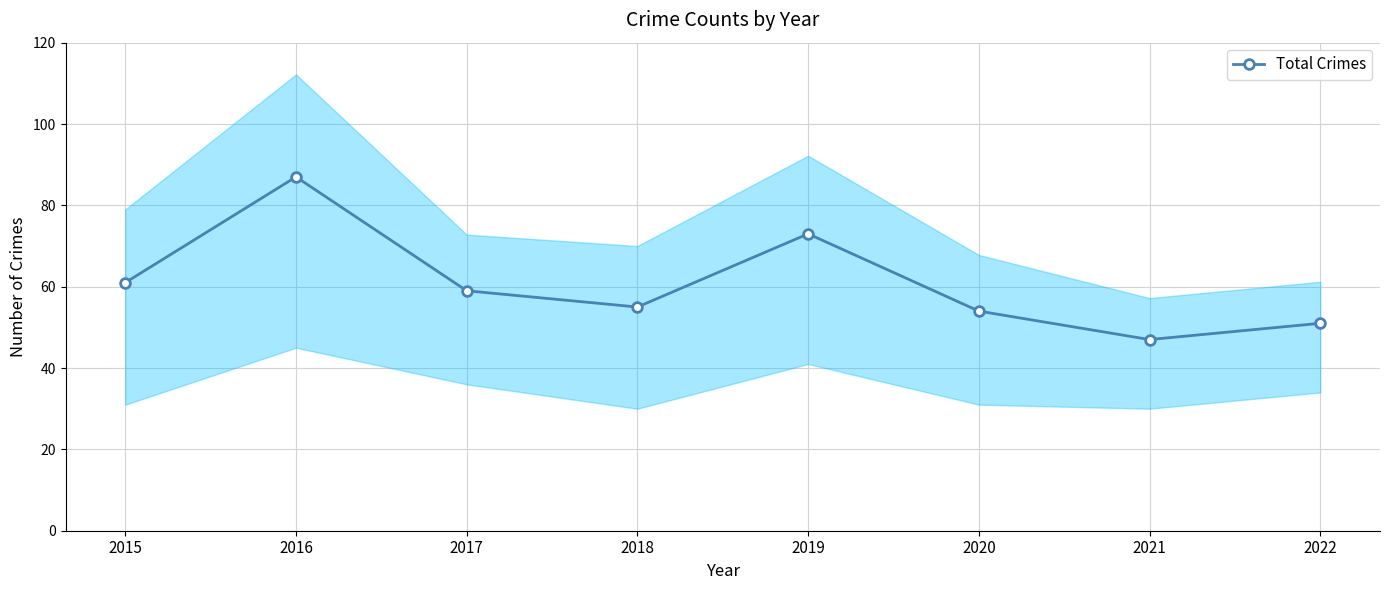

Where is the data nearest to the value 67?

2015